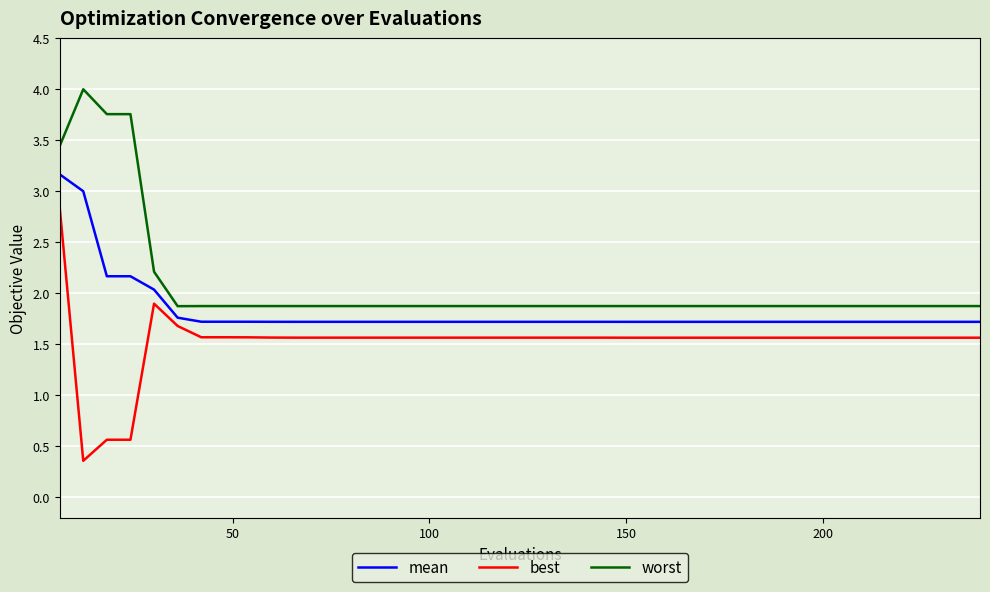

What is the difference between the maximum and minimum values in the worst series?

2.1